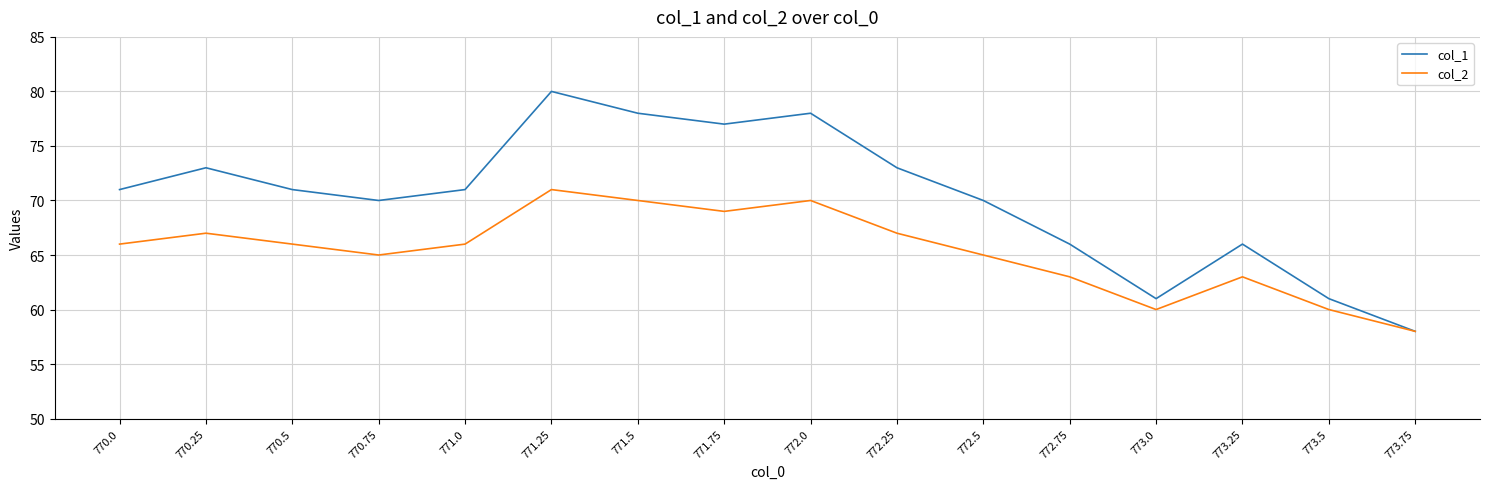

How many lines are shown in the chart?

2